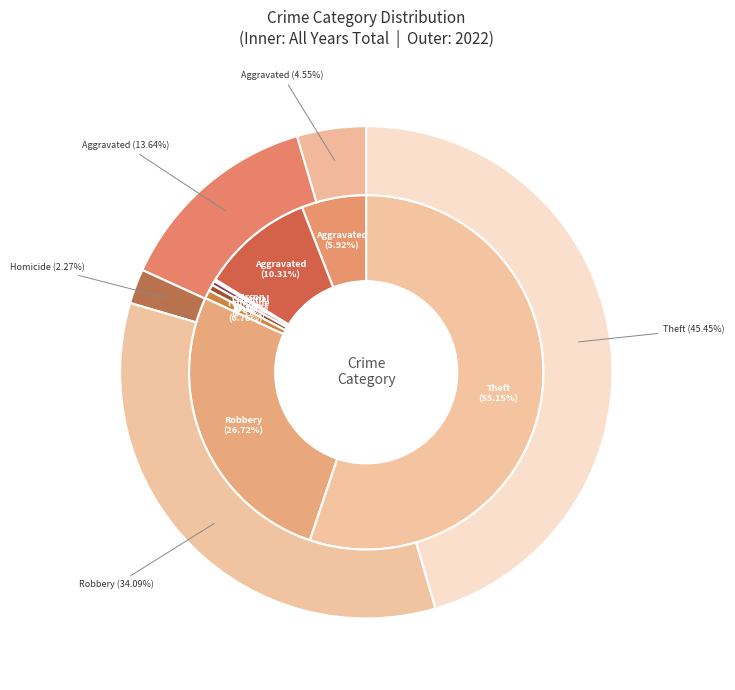

How many slices are in this pie chart?

8